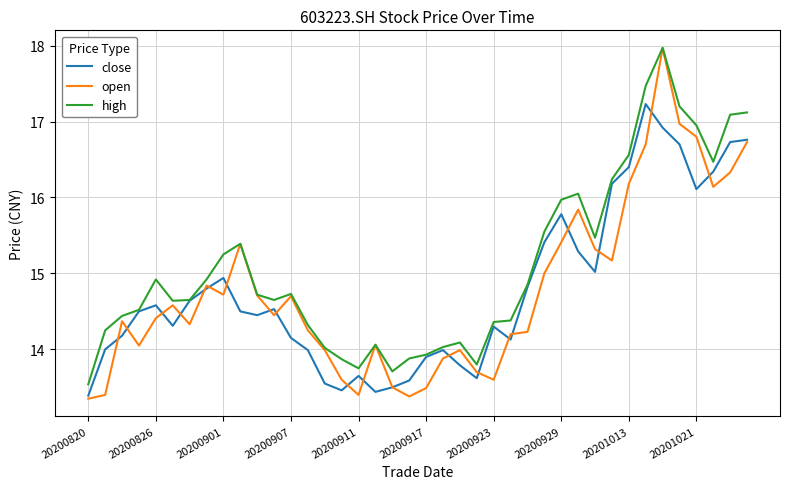

Which series has the largest total across all categories?

high